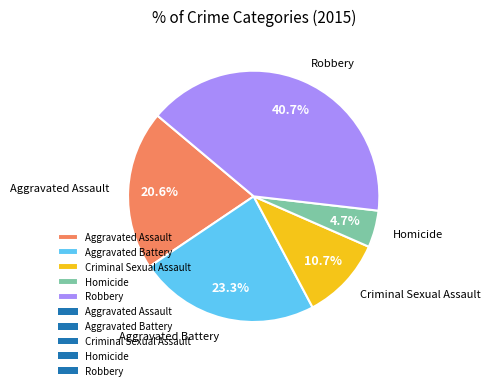

What percentage is the Homicide slice, to the nearest percent?

5%